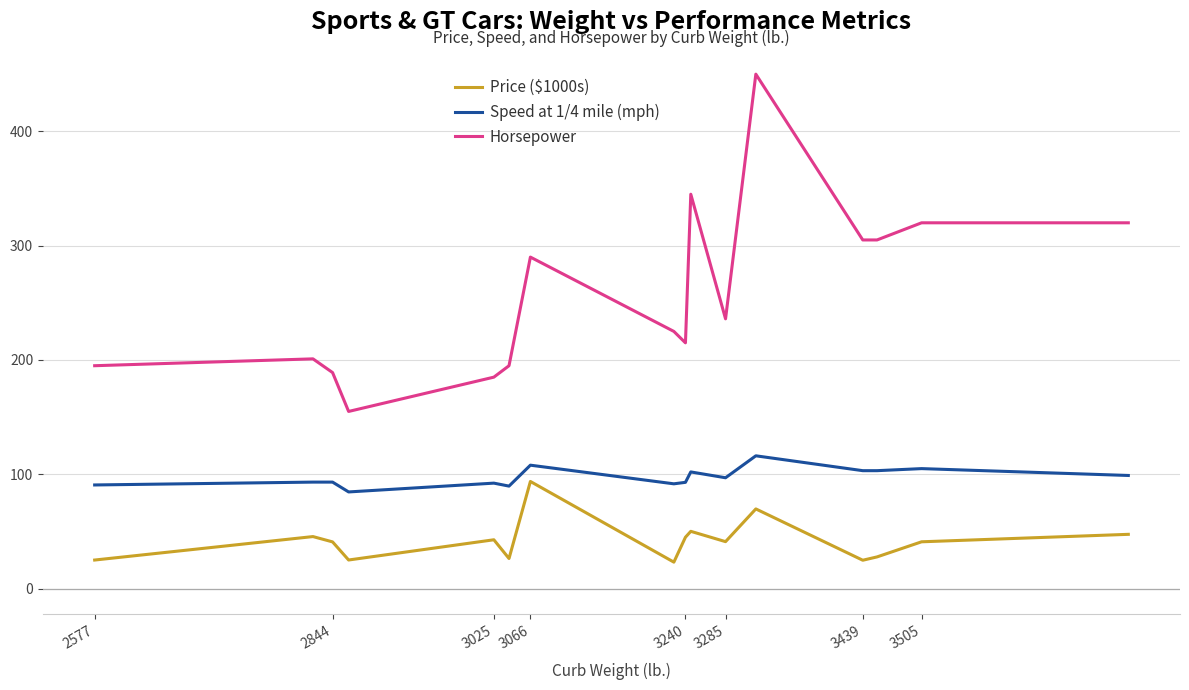

True or false: Speed at 1/4 mile (mph) and Price ($1000s) intersect in this chart.

False